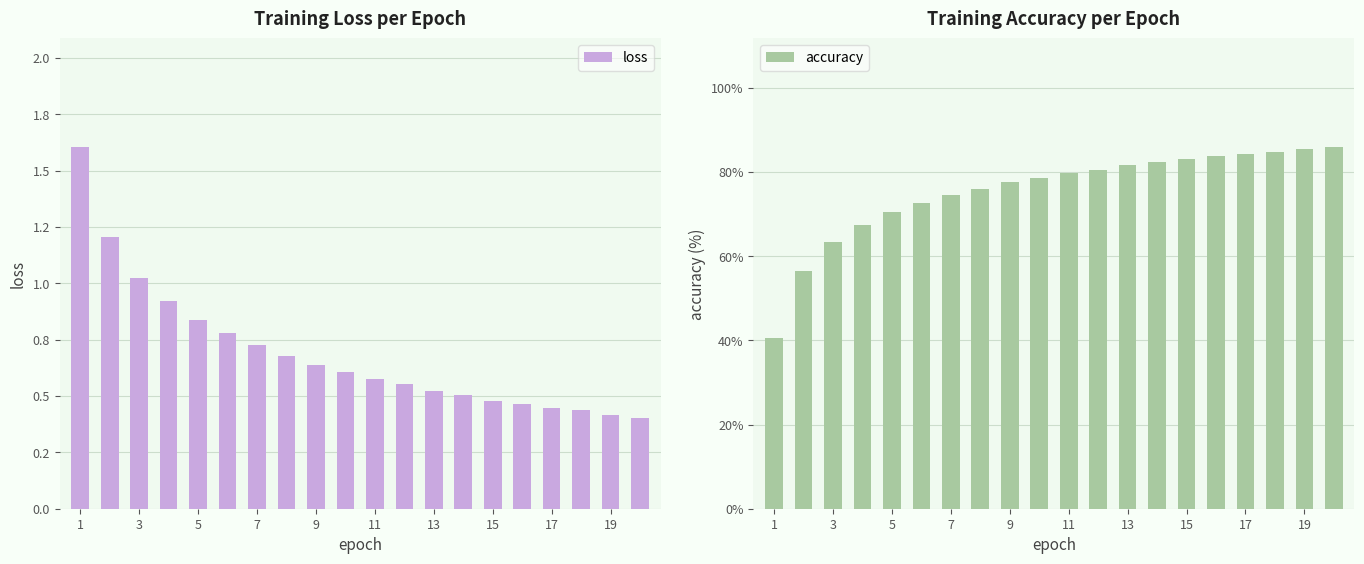

List the series in order of their peak value, lowest first.

loss, accuracy